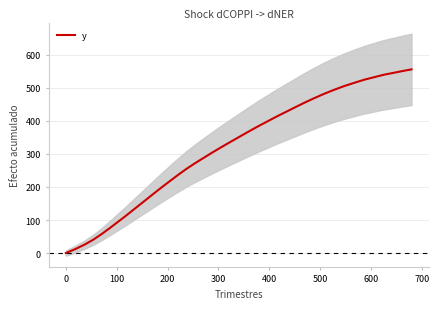

What is the greatest value displayed?

555.8